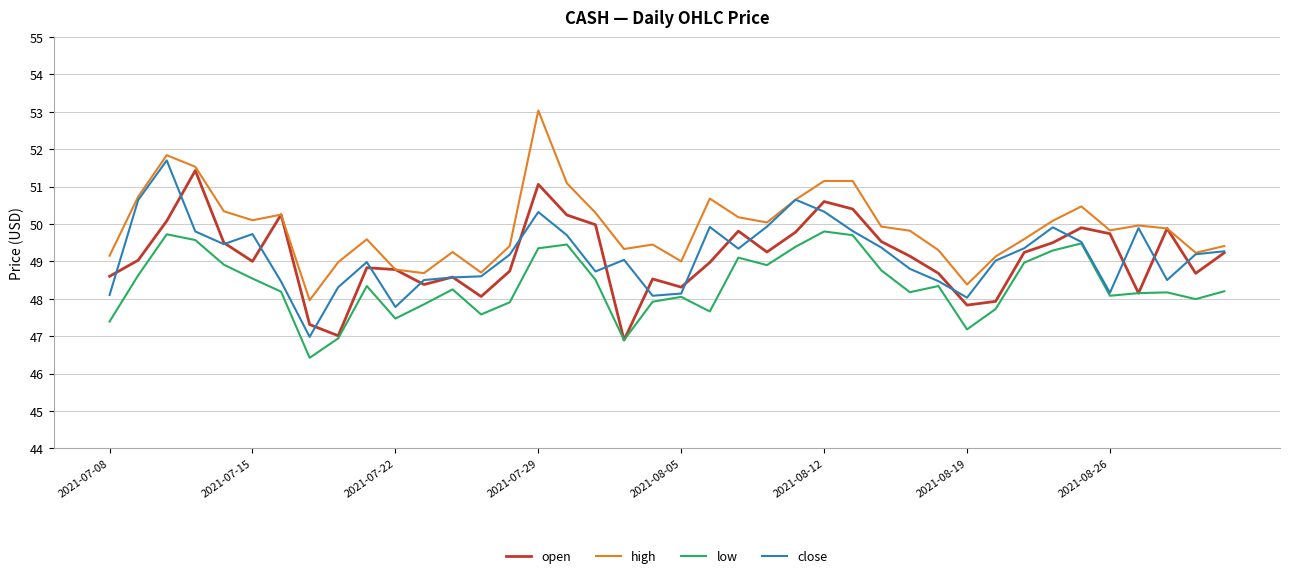

Which series has the largest total across all categories?

high